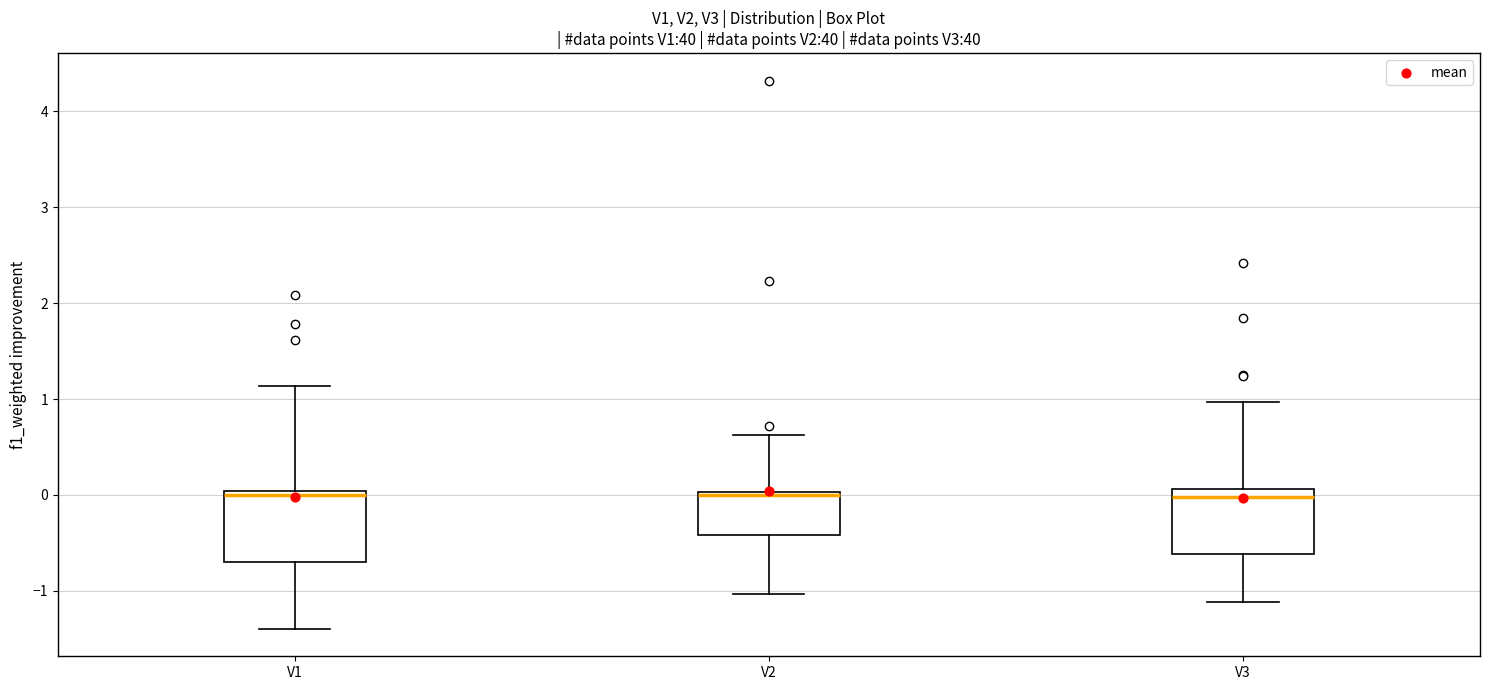

Reading left to right, read every box against the y-axis: the position of its median line, the range the box covers, and the ends of its whiskers. The values are not printed on the chart, so give them approximately, as read against the axis.

V1: median 0.0 (just below the box's upper edge), box -0.7 to 0.0, whiskers -1.4 to 1.1
V2: median 0.0, box -0.4 to 0.0, whiskers -1.0 to 0.6
V3: median 0.0, box -0.6 to 0.1, whiskers -1.1 to 1.0